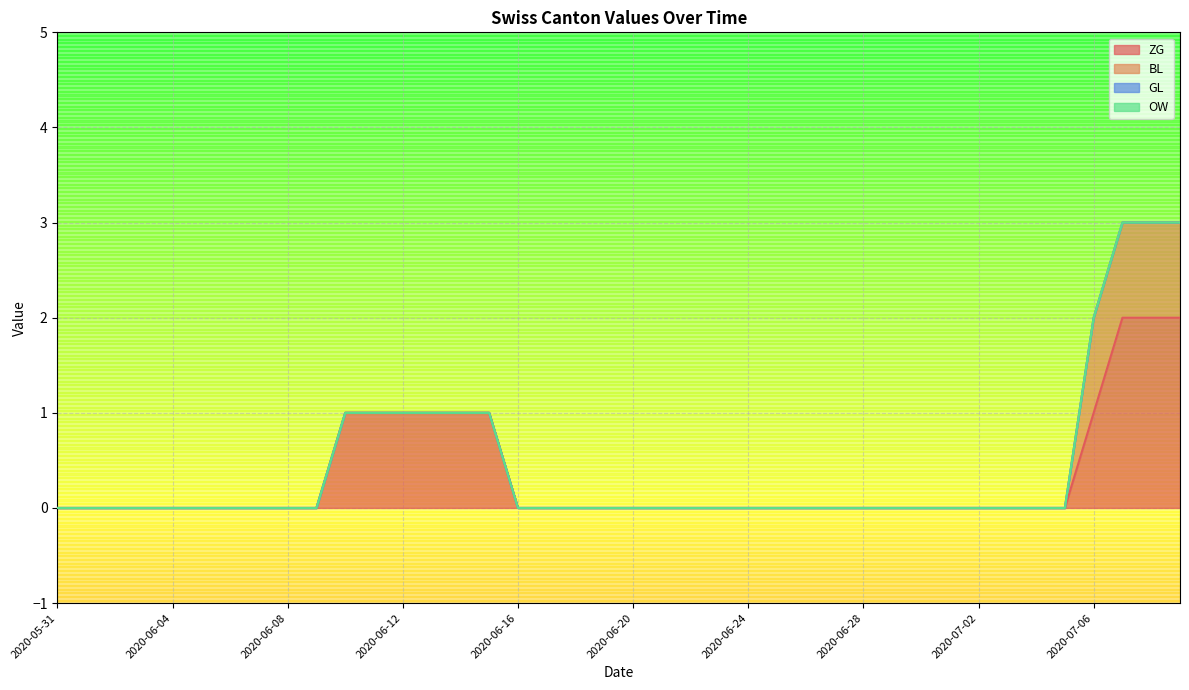

Reading left to right, transcribe all the data shown in this chart.

ZG: 0	0	0	0	0	0	0	0	0	0	1	1	1	1	1	1	0	0	0	0	0	0	0	0	0	0	0	0	0	0	0	0	0	0	0	0	1	2	2	2
BL: 0	0	0	0	0	0	0	0	0	0	0	0	0	0	0	0	0	0	0	0	0	0	0	0	0	0	0	0	0	0	0	0	0	0	0	0	1	1	1	1
GL: 0	0	0	0	0	0	0	0	0	0	0	0	0	0	0	0	0	0	0	0	0	0	0	0	0	0	0	0	0	0	0	0	0	0	0	0	0	0	0	0
OW: 0	0	0	0	0	0	0	0	0	0	0	0	0	0	0	0	0	0	0	0	0	0	0	0	0	0	0	0	0	0	0	0	0	0	0	0	0	0	0	0